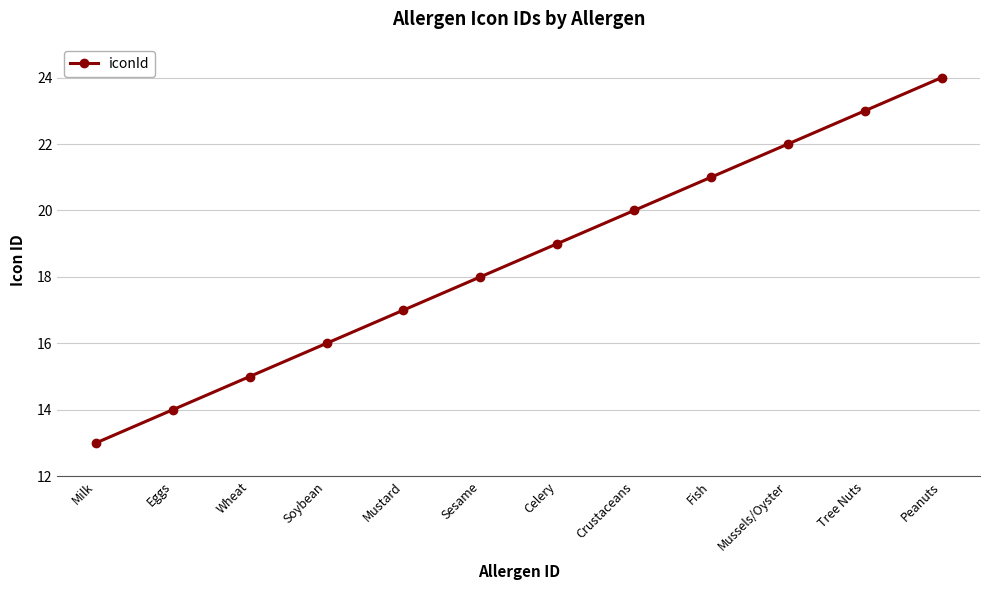

What is the change in value from Mustard to Fish?

+4